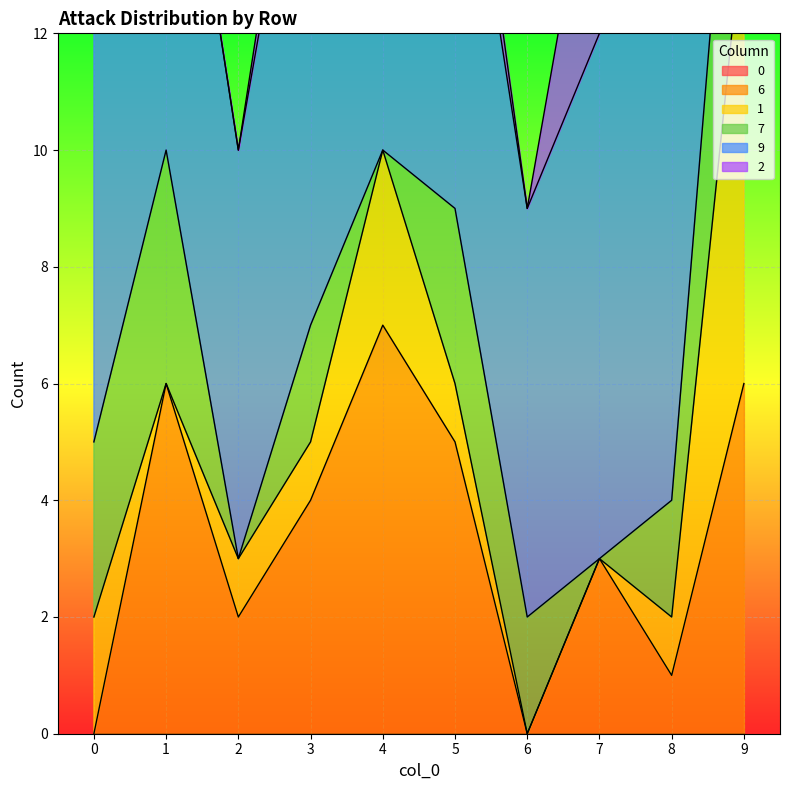

Between 5 and 9, which series saw the biggest shift?

9